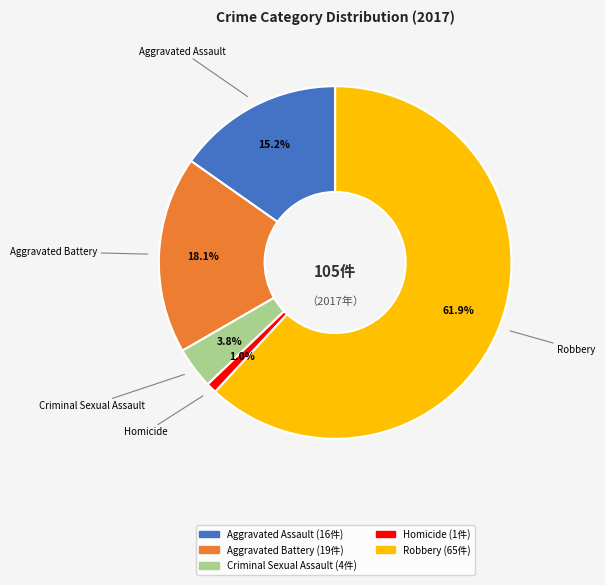

What is the majority slice?

Robbery